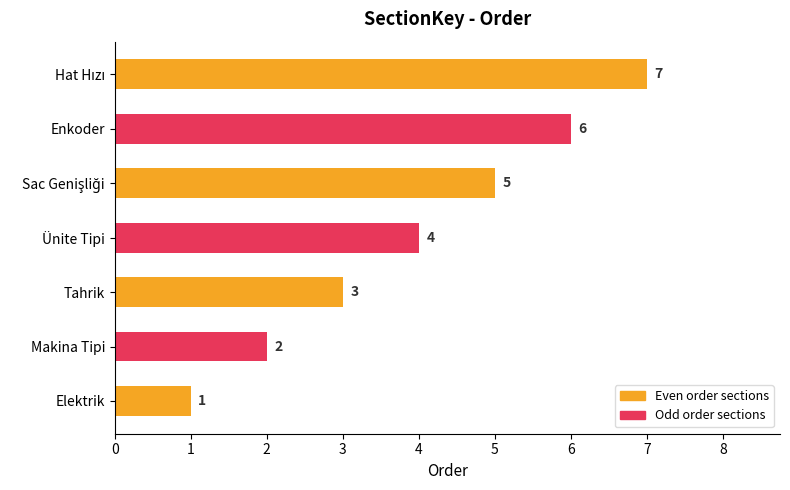

How many series are shown in this chart?

1